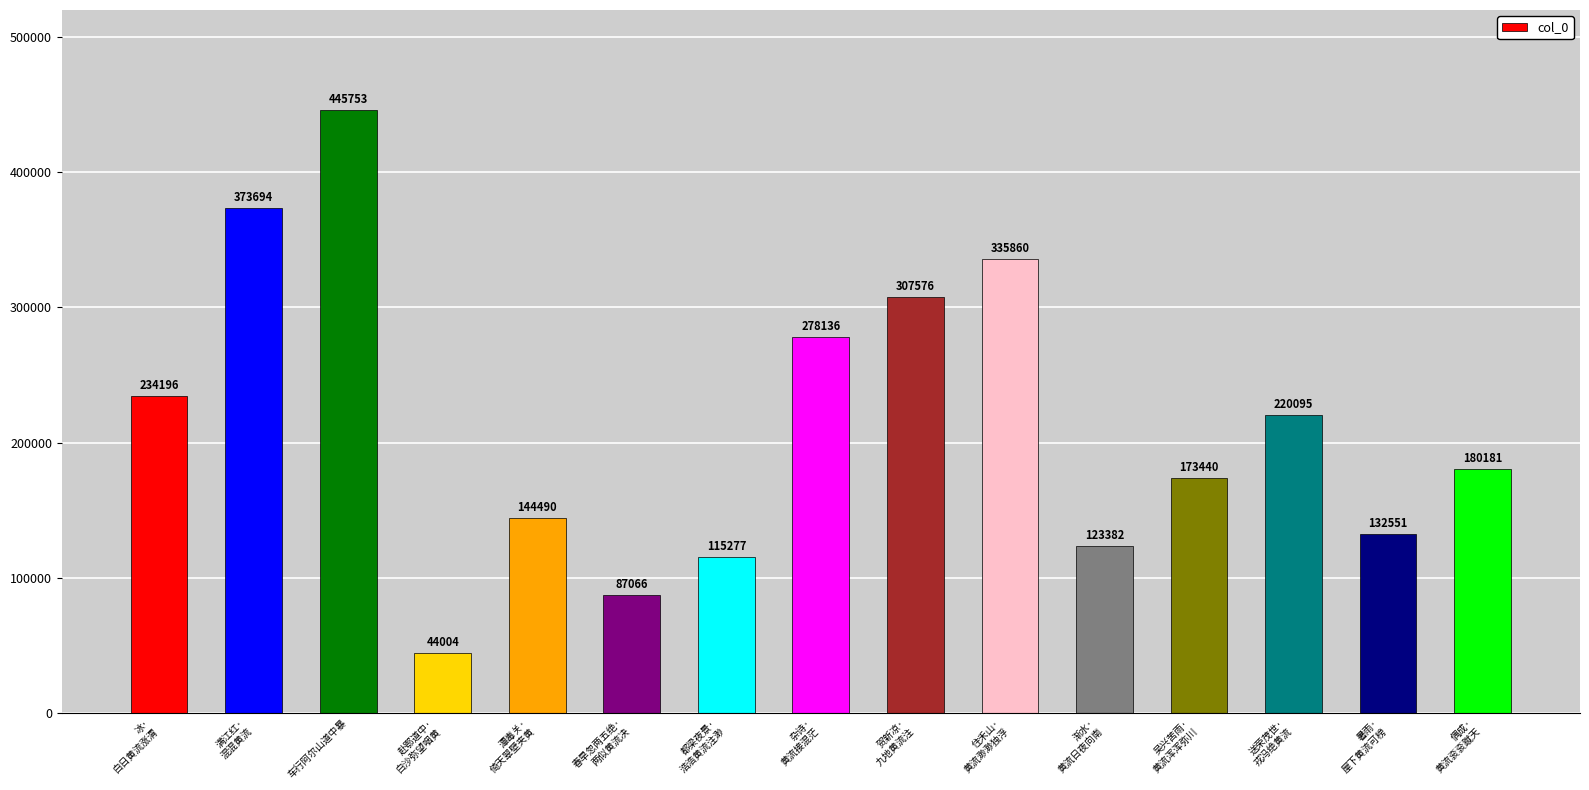

Count the number of categories in the chart.

15